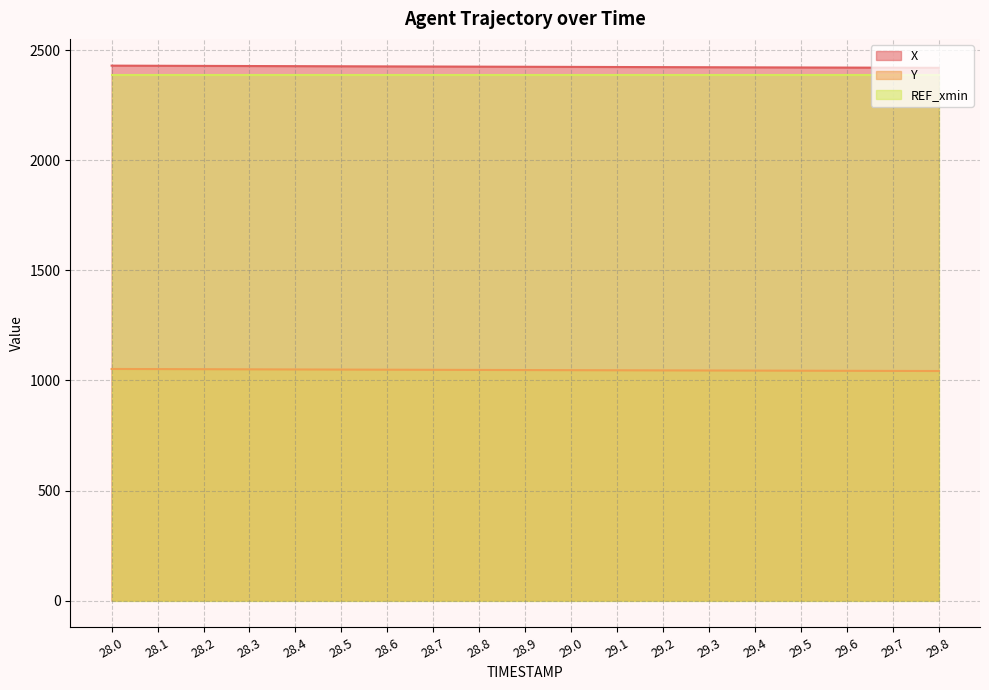

Rank the series by their maximum value, from lowest to highest.

Y (line), REF_xmin (line), X (line)